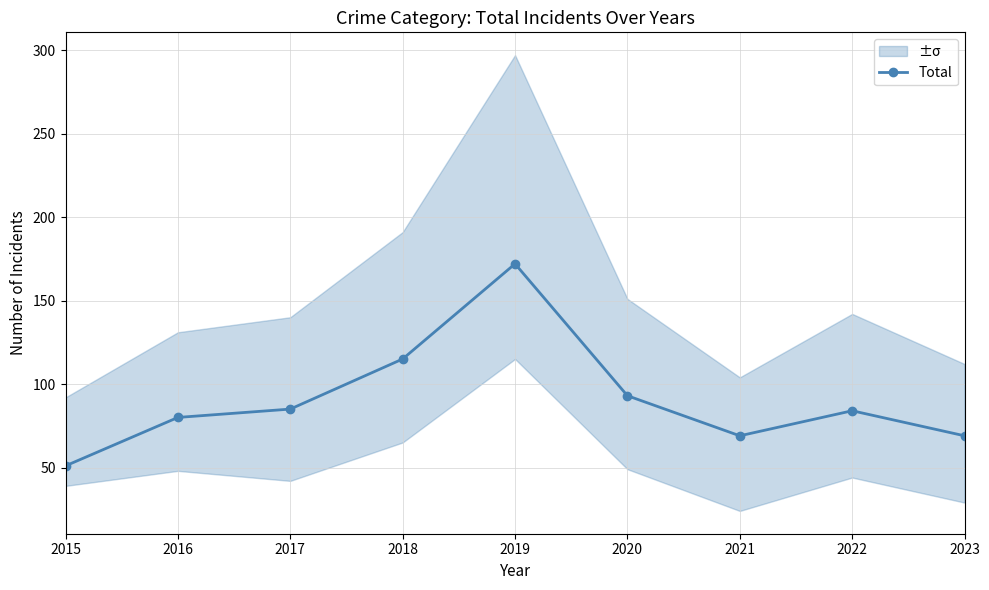

How many points are lower than both their immediate neighbors (excluding endpoints)?

1